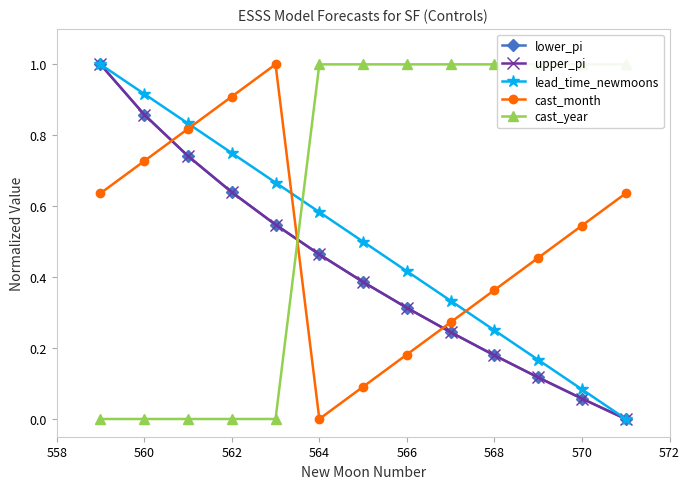

Is the value of lead_time_newmoons at 558 greater than the value of lower_pi at 558?

No